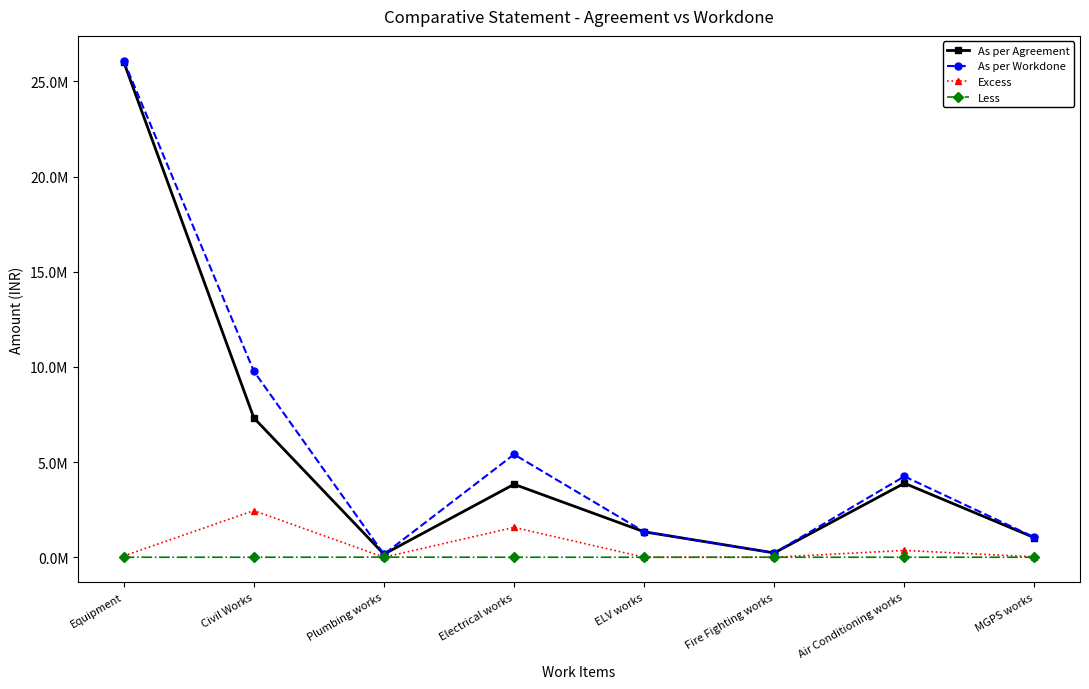

Which category has the highest value across all series?

Equipment